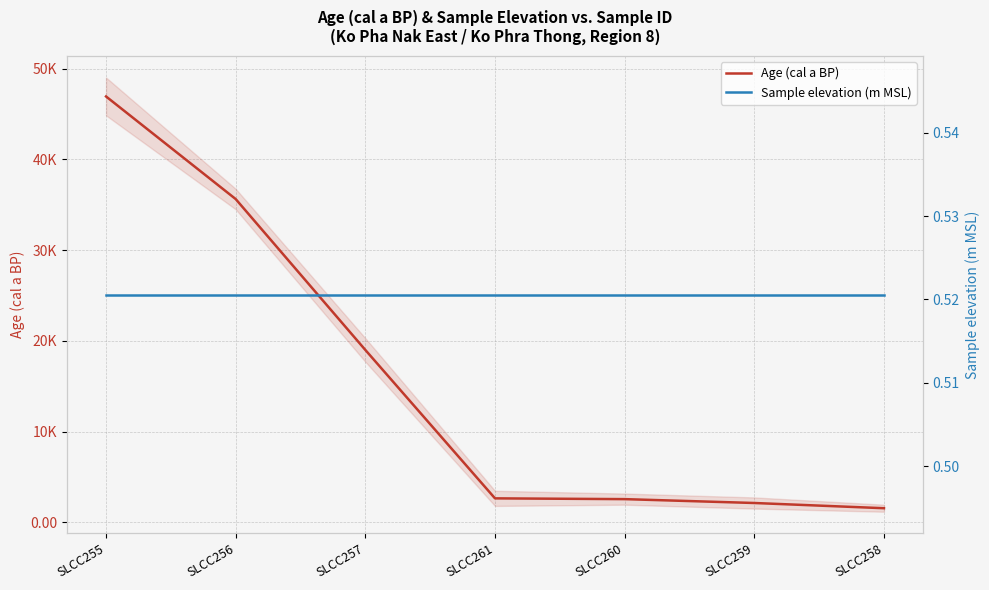

What is the value of the Age (cal a BP) point at the 7th from the left?

1560.0